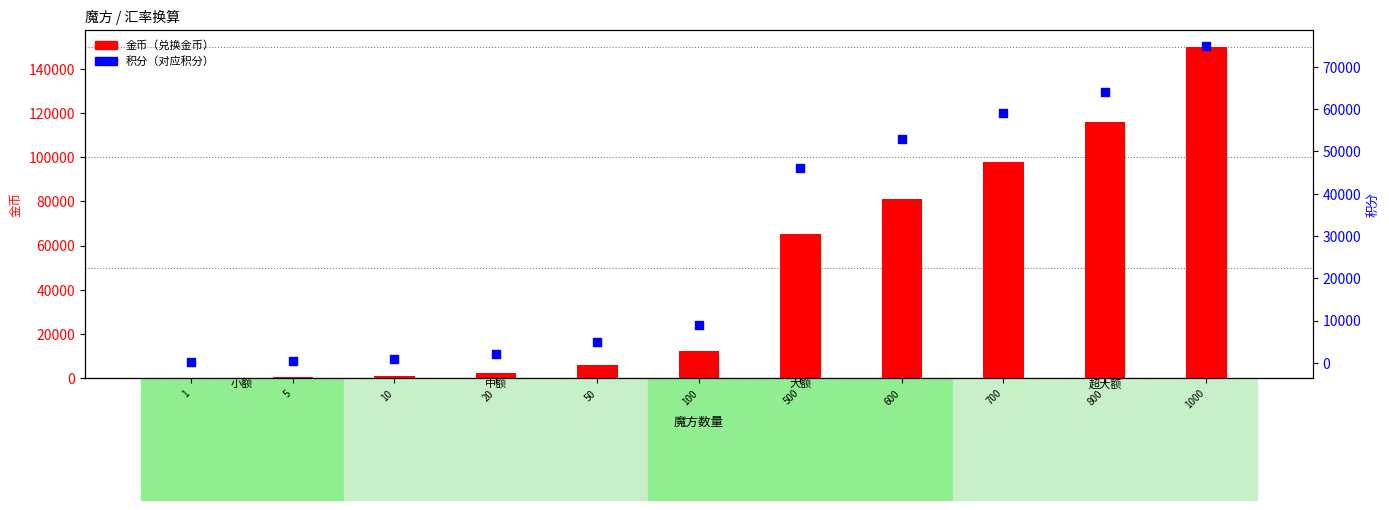

At which category is the sum across all series the highest?

1000